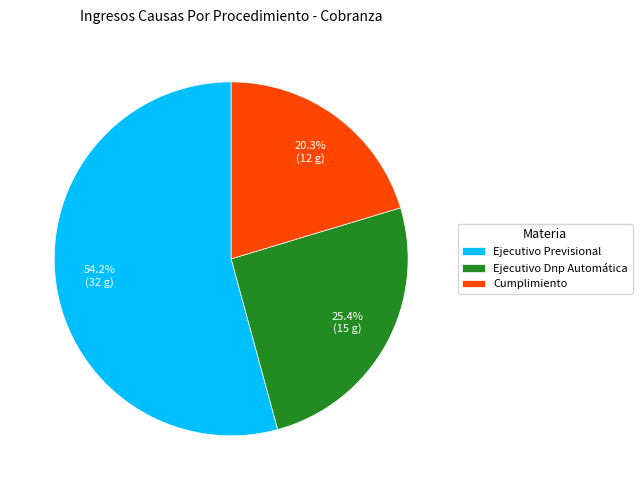

Combined, do Ejecutivo Dnp Automática and Ejecutivo Previsional account for over 50%?

Yes